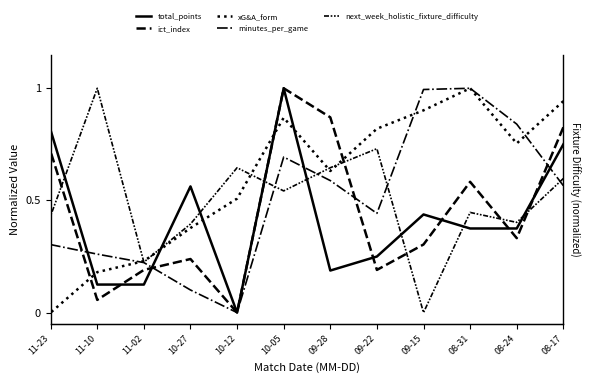

Is the value of ict_index at 09-28 greater than the value of minutes_per_game at 10-12?

Yes